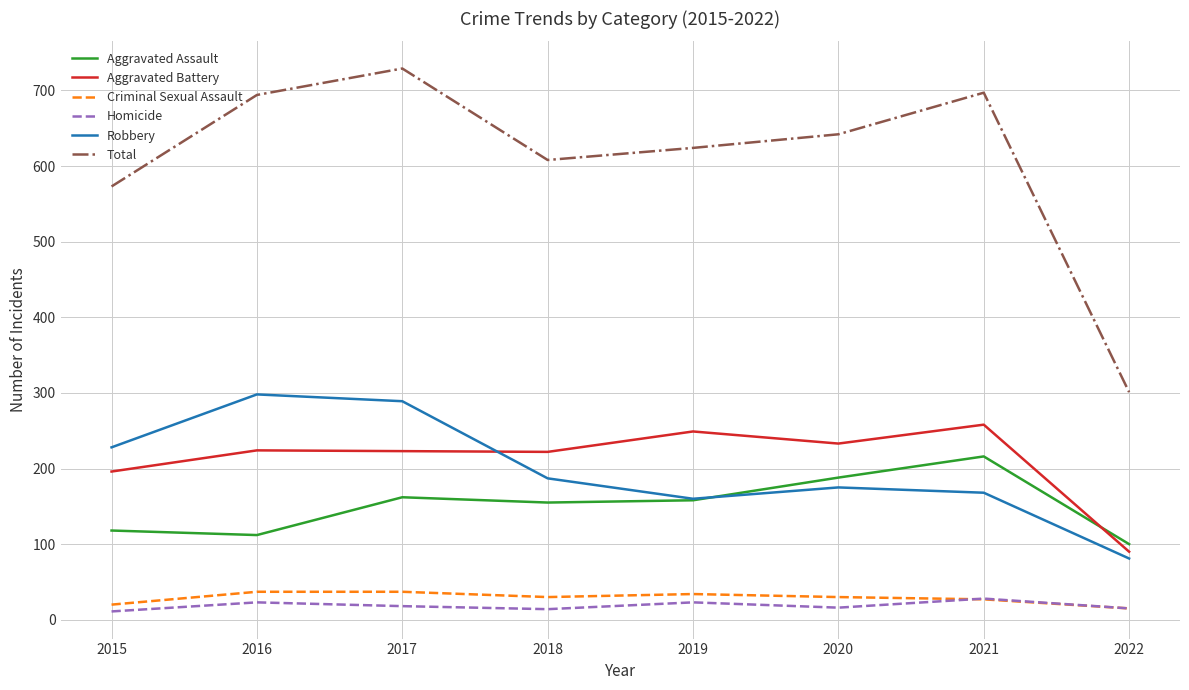

At which label is Total closest to 515?

2015